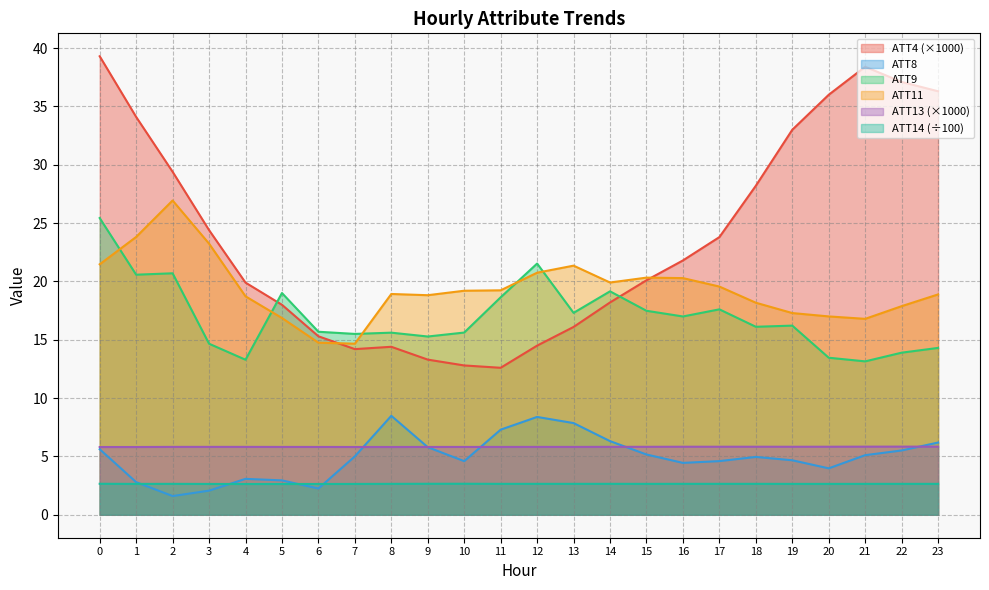

Rank the categories by ATT9 value from lowest to highest.

21, 4, 20, 22, 23, 3, 9, 7, 8, 10, 6, 18, 19, 16, 13, 15, 17, 11, 5, 14, 1, 2, 12, 0